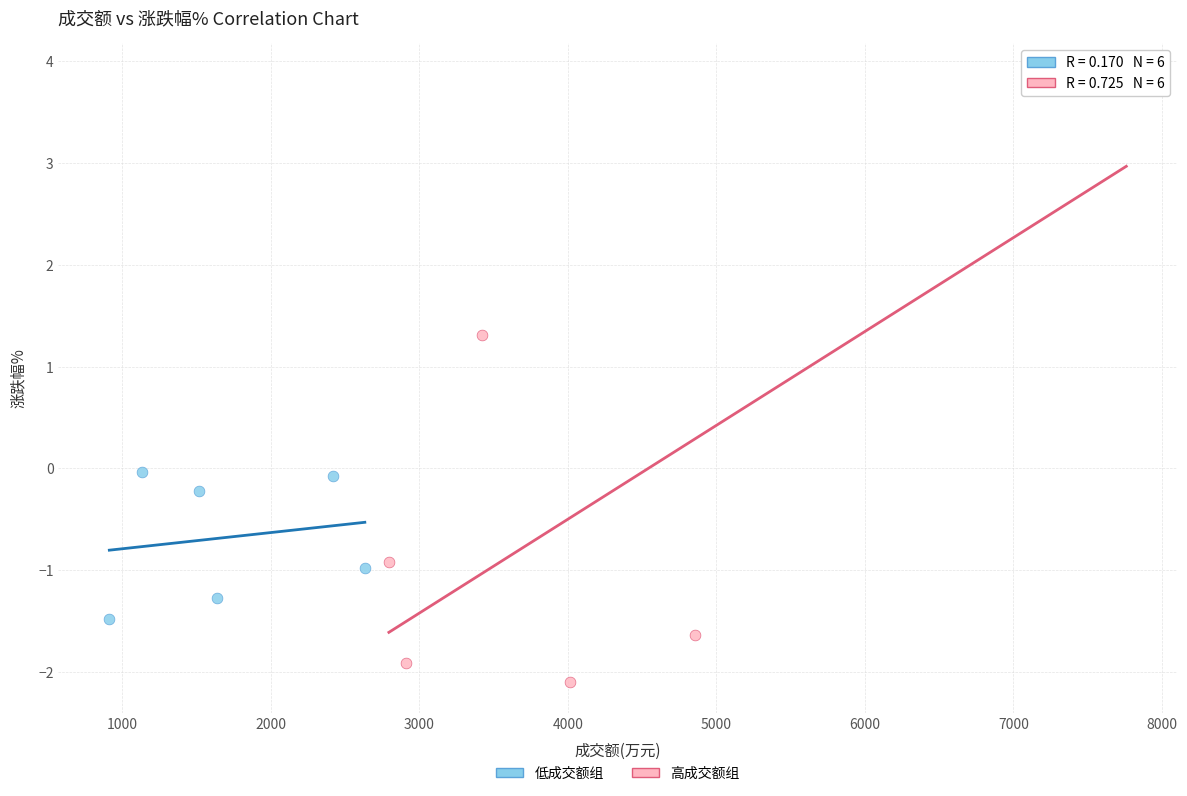

Which series has the widest spread of Y values?

高成交额组